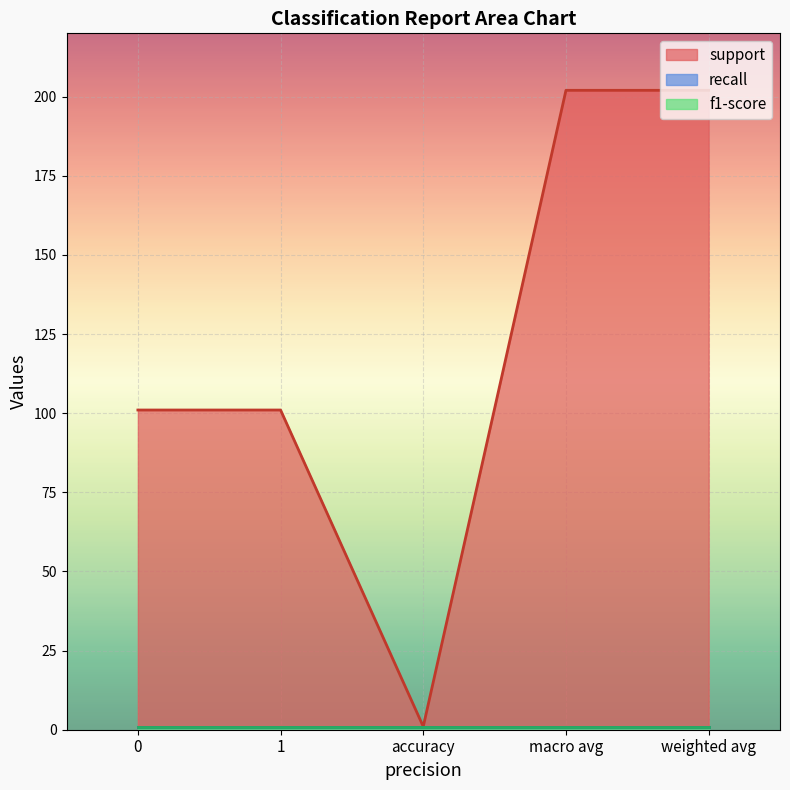

How many lines are shown in the chart?

3